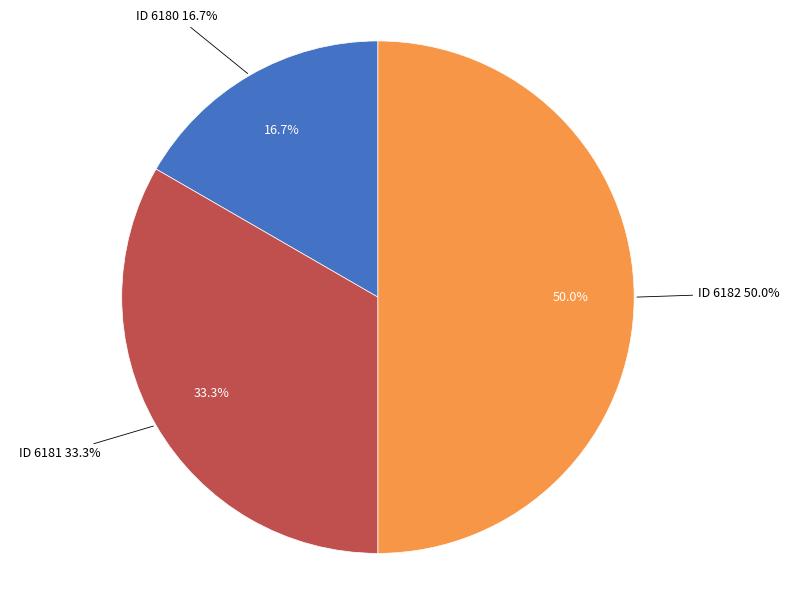

What is the change in value from ID 6181 to ID 6182?

+1